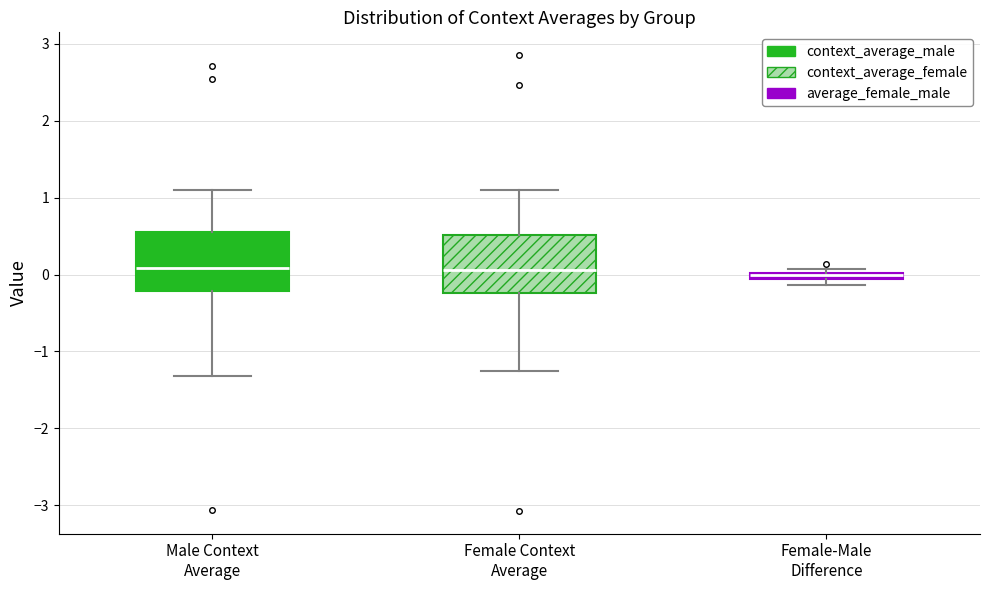

Where is the lower edge of the box for Female-Male Difference on the y-axis? The values are not printed on the chart, so give them approximately, as read against the axis.

-0.1